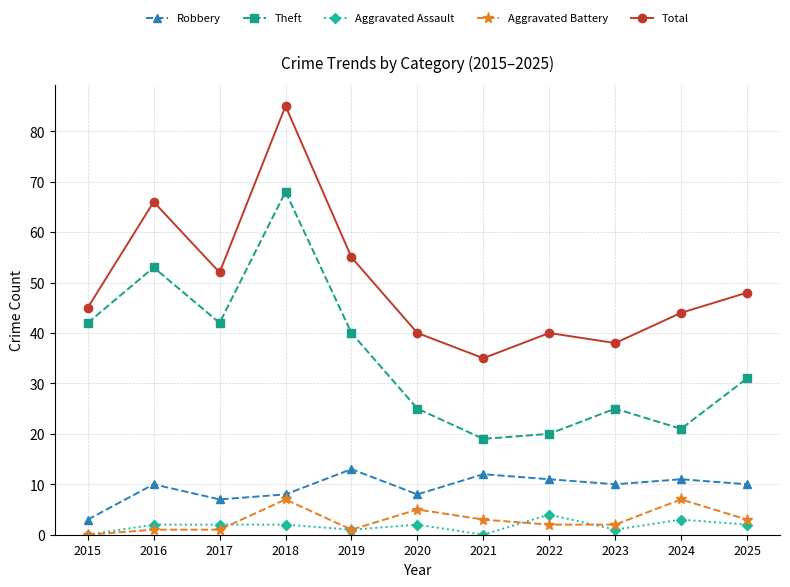

True or false: Total has more than 1 points higher than both neighbors.

True